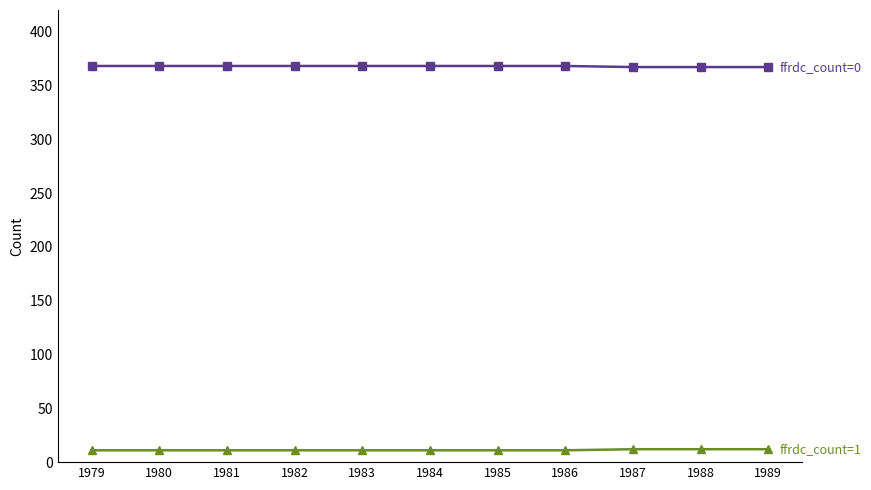

What is the maximum value shown in the chart?

368